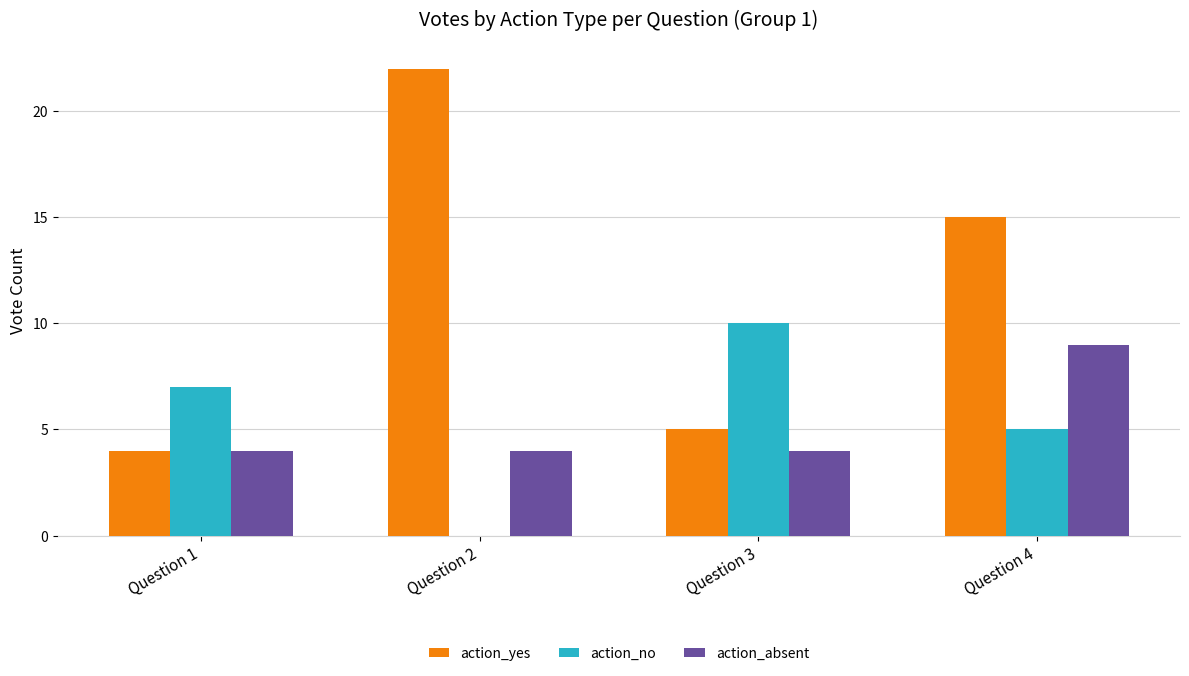

The value of action_yes at Question 4 is 4. True or false?

False